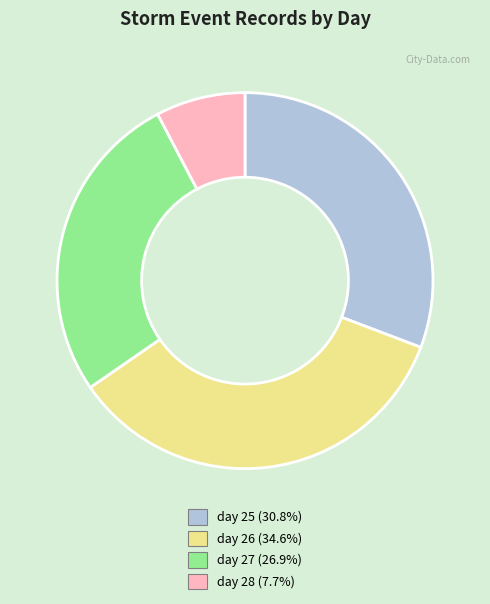

Which slice is the smallest?

day 28